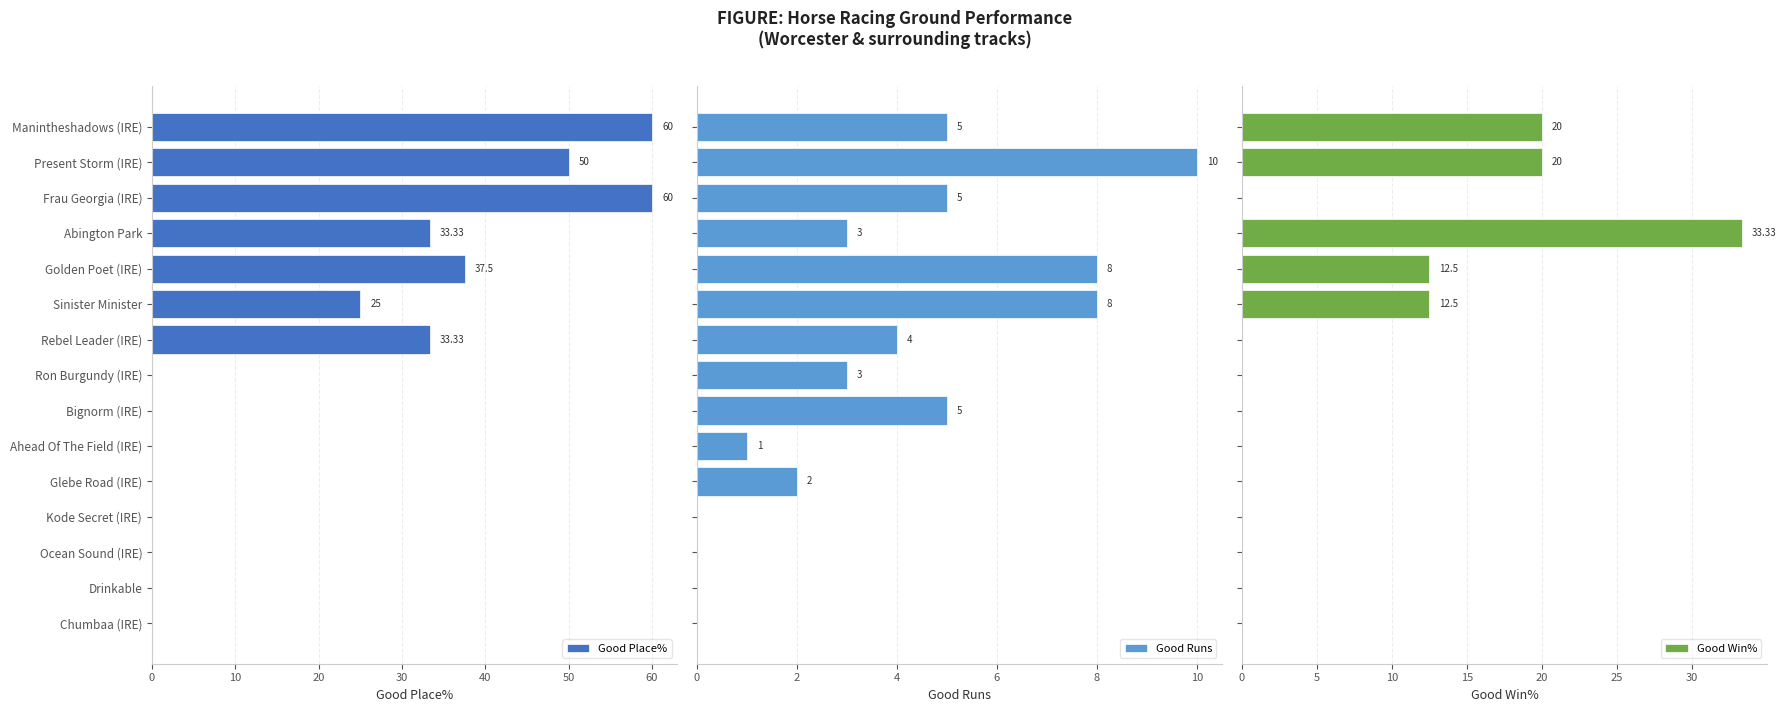

What is the average value of the Good Runs series?

3.6